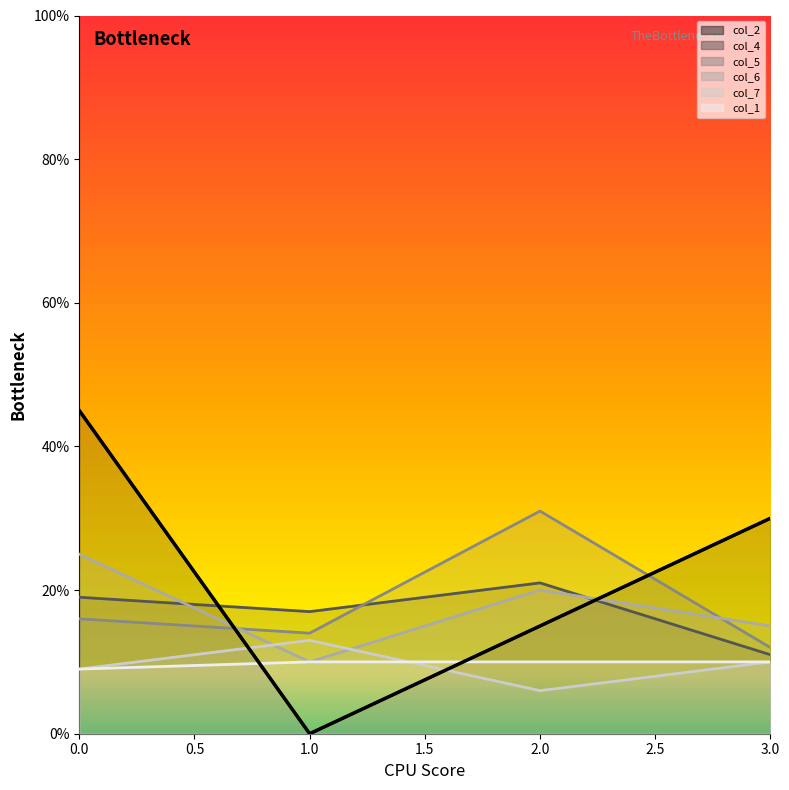

The value of col_2 at 1 is -23. True or false?

False